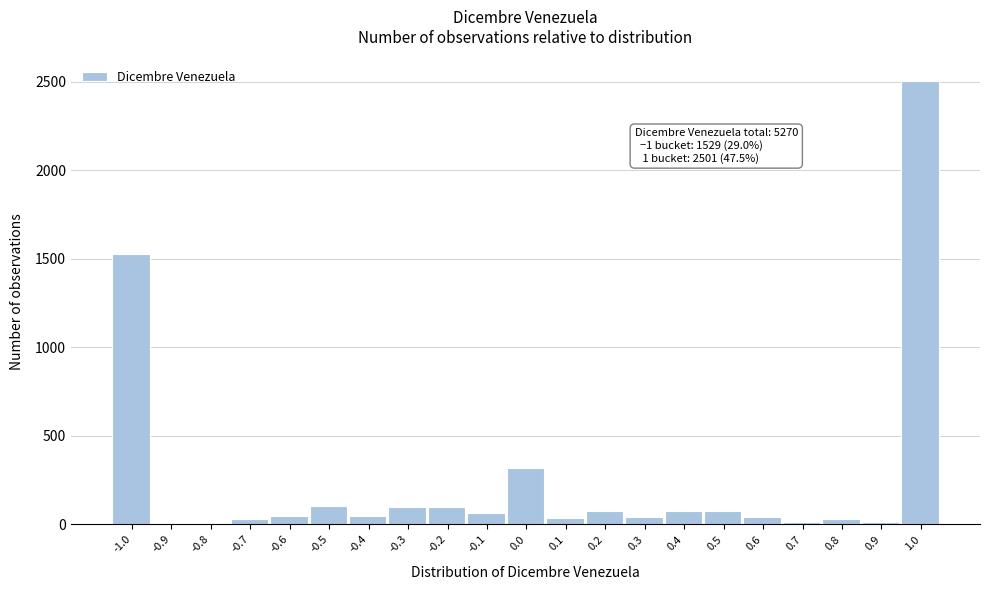

What is the greatest value displayed?

2501